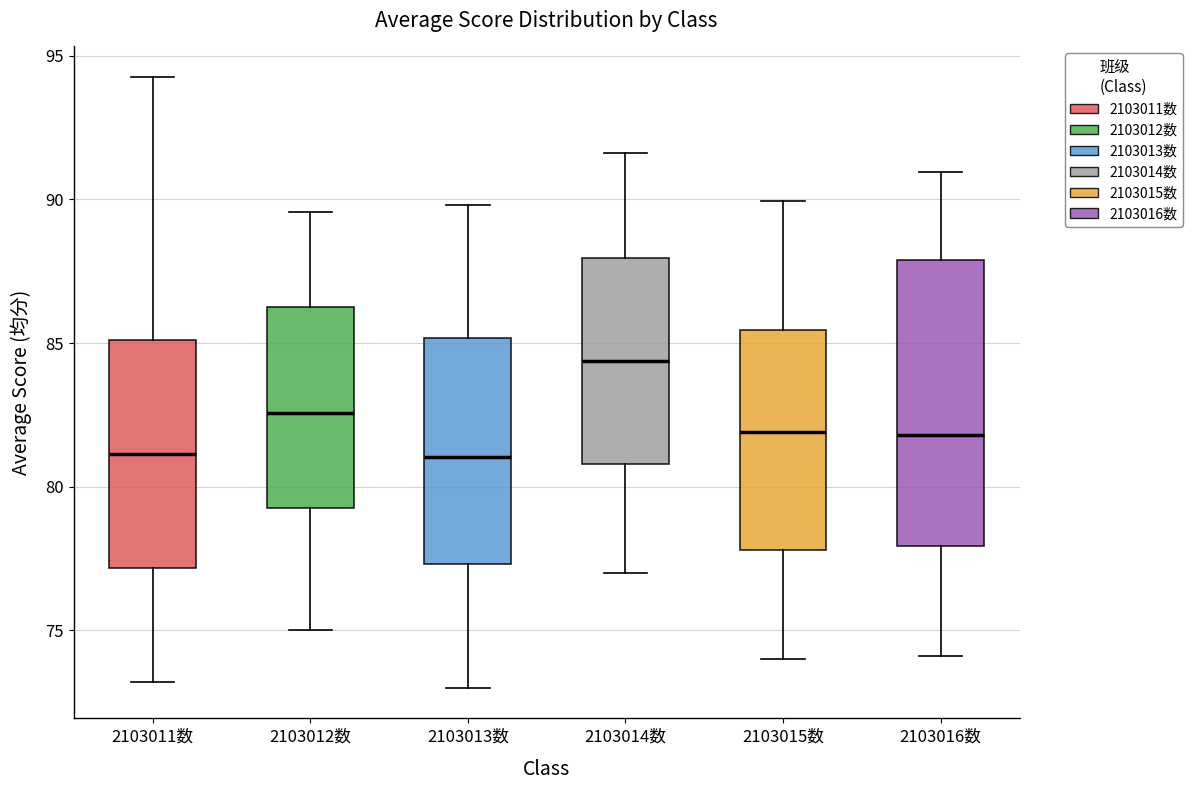

Which box is the tallest, from its lower edge to its upper edge?

2103016数